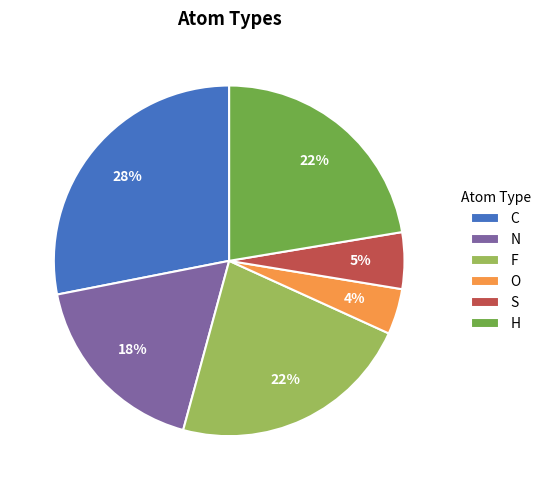

Is it true that H is 48% of the pie?

False